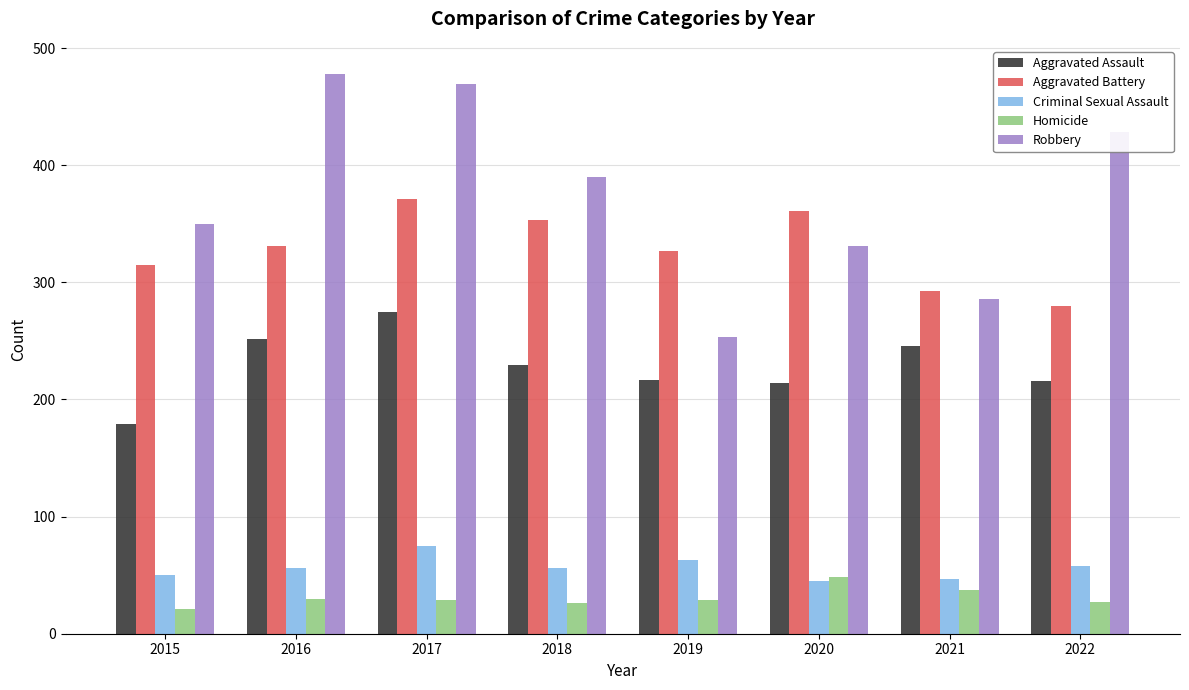

Read the Homicide value at 2019, to the nearest 5.

30